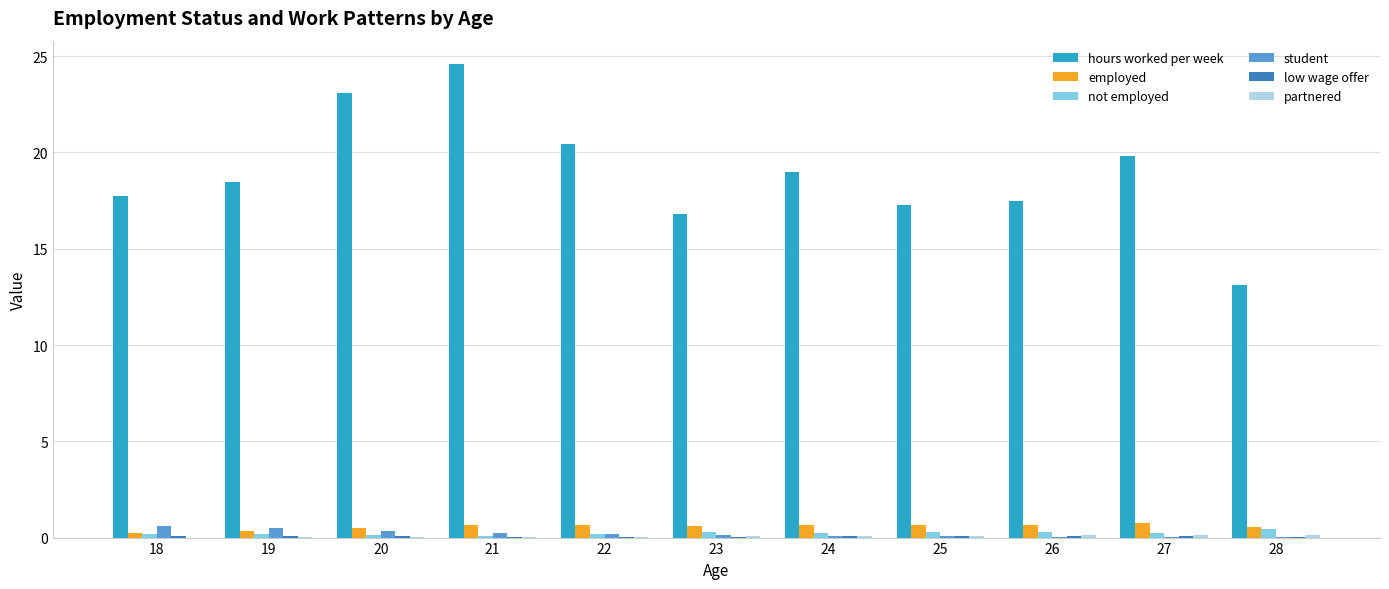

Between 26 and 28, which series saw the biggest shift?

hours worked per week